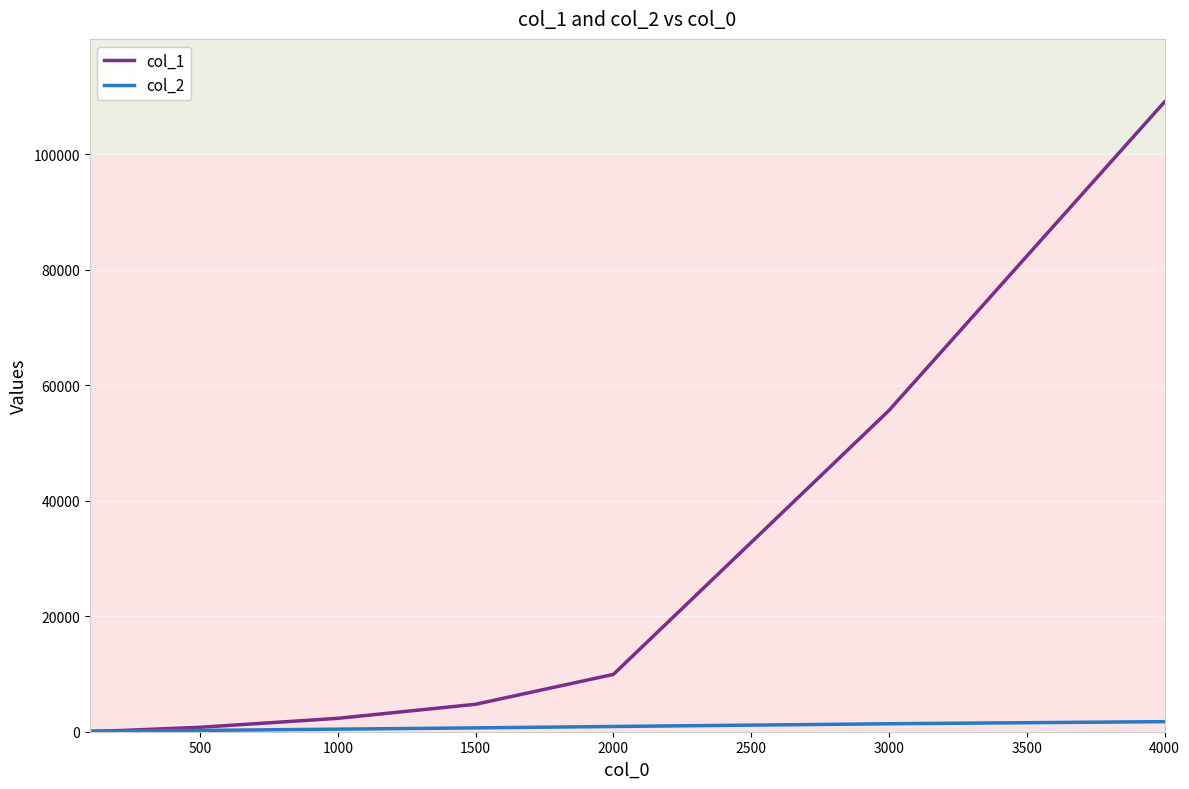

Does the chart have visible grid lines?

Yes